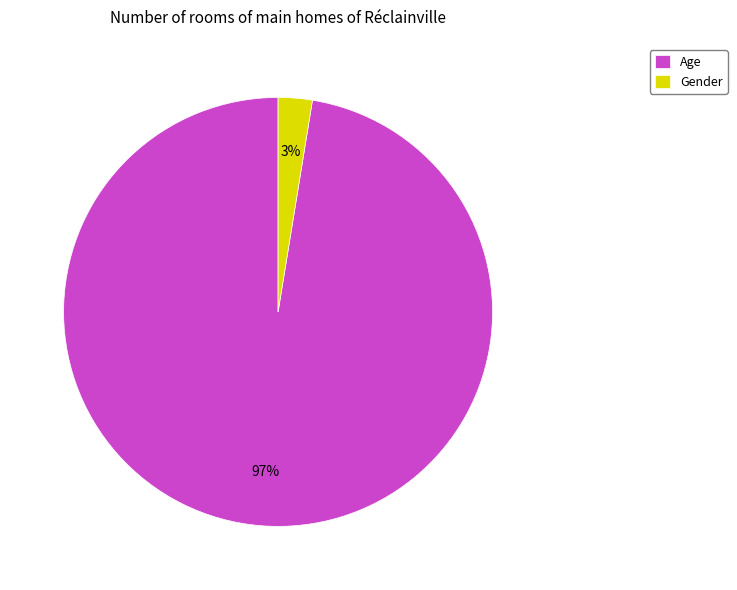

The Age slice represents 90% of the pie. True or false?

False